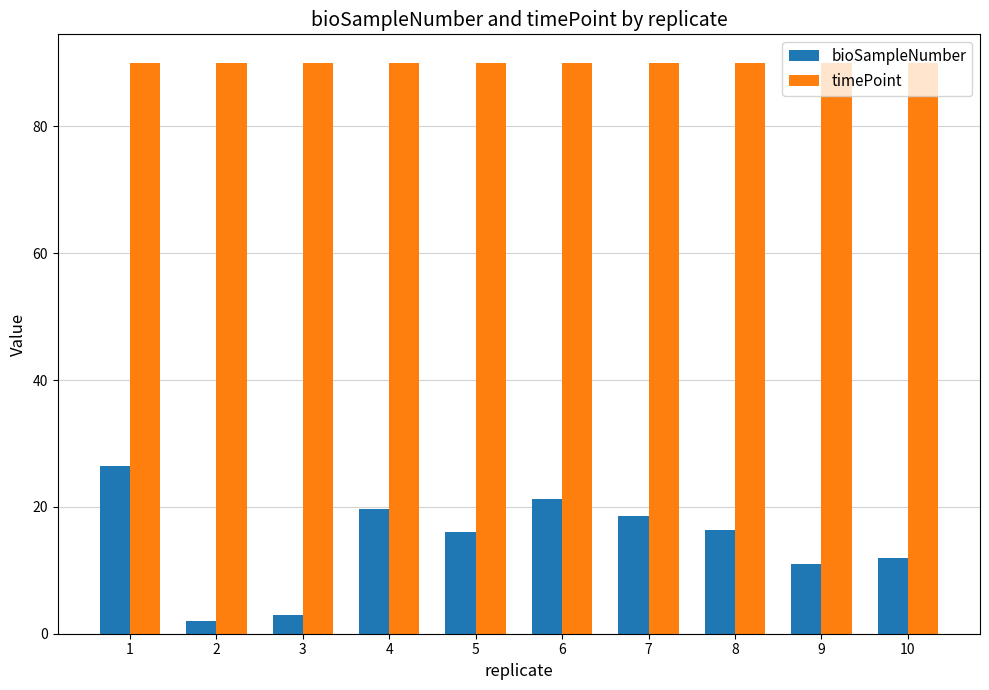

What is the maximum value for timePoint?

90.0